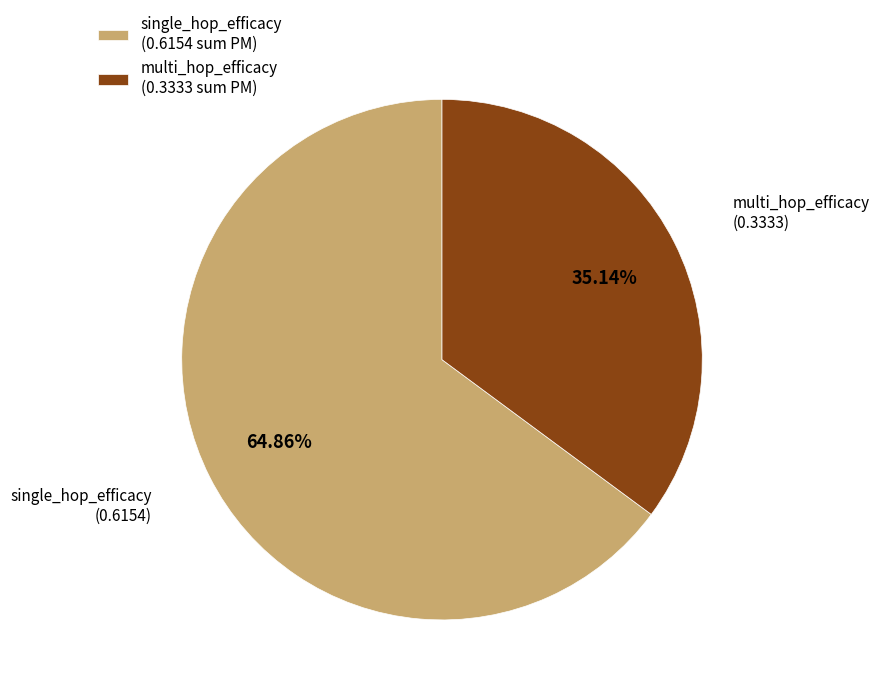

To the nearest percent, what portion does single_hop_efficacy represent?

65%